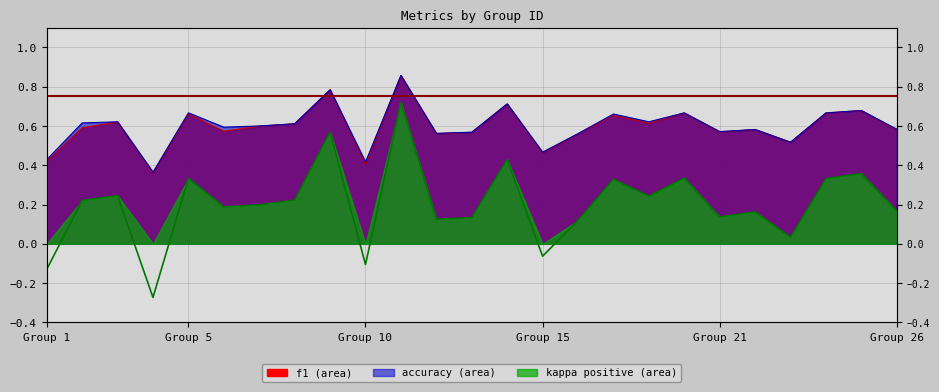

What are all the series names shown in the legend?

f1, accuracy, kappa